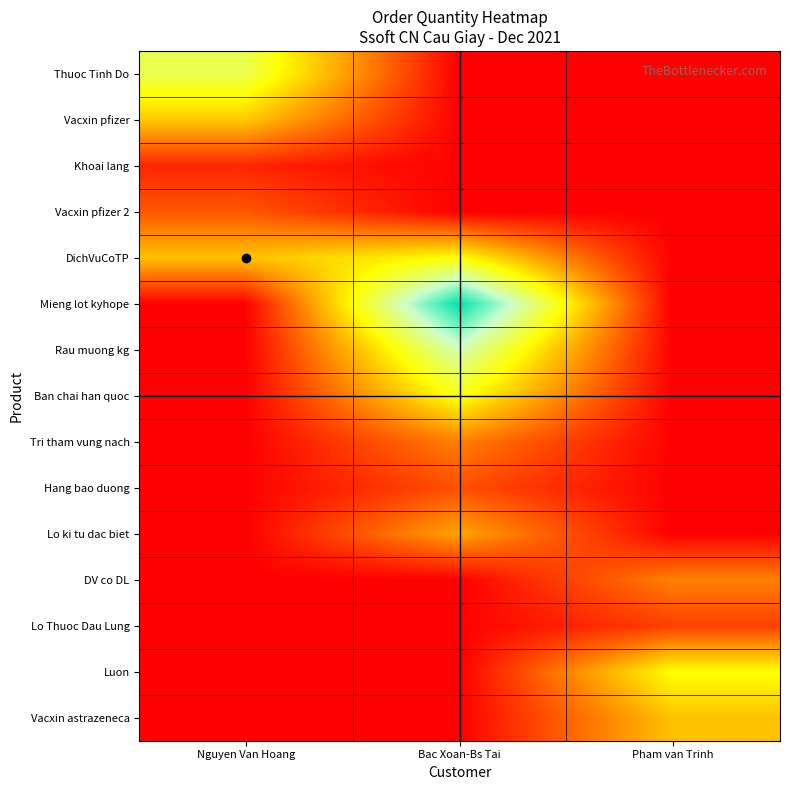

Reading left to right, extract all data points from this chart.

Thuoc Tinh Do: Nguyen Van Hoang=4.7	Bac Xoan-Bs Tai=0.0	Pham van Trinh=0.0
Vacxin pfizer: Nguyen Van Hoang=3.1	Bac Xoan-Bs Tai=0.0	Pham van Trinh=0.0
Khoai lang: Nguyen Van Hoang=0.6	Bac Xoan-Bs Tai=0.0	Pham van Trinh=0.0
Vacxin pfizer 2: Nguyen Van Hoang=1.4	Bac Xoan-Bs Tai=0.0	Pham van Trinh=0.0
DichVuCoTP: Nguyen Van Hoang=3.0	Bac Xoan-Bs Tai=4.0	Pham van Trinh=0.0
Mieng lot kyhope: Nguyen Van Hoang=0.0	Bac Xoan-Bs Tai=7.9	Pham van Trinh=0.0
Rau muong kg: Nguyen Van Hoang=0.0	Bac Xoan-Bs Tai=5.7	Pham van Trinh=0.0
Ban chai han quoc: Nguyen Van Hoang=0.0	Bac Xoan-Bs Tai=4.1	Pham van Trinh=0.0
Tri tham vung nach: Nguyen Van Hoang=0.0	Bac Xoan-Bs Tai=2.0	Pham van Trinh=0.0
Hang bao duong: Nguyen Van Hoang=0.0	Bac Xoan-Bs Tai=1.3	Pham van Trinh=0.0
Lo ki tu dac biet: Nguyen Van Hoang=0.0	Bac Xoan-Bs Tai=2.6	Pham van Trinh=0.0
DV co DL: Nguyen Van Hoang=0.0	Bac Xoan-Bs Tai=0.0	Pham van Trinh=2.0
Lo Thuoc Dau Lung: Nguyen Van Hoang=0.0	Bac Xoan-Bs Tai=0.0	Pham van Trinh=1.0
Luon: Nguyen Van Hoang=0.0	Bac Xoan-Bs Tai=0.0	Pham van Trinh=4.0
Vacxin astrazeneca: Nguyen Van Hoang=0.0	Bac Xoan-Bs Tai=0.0	Pham van Trinh=3.0